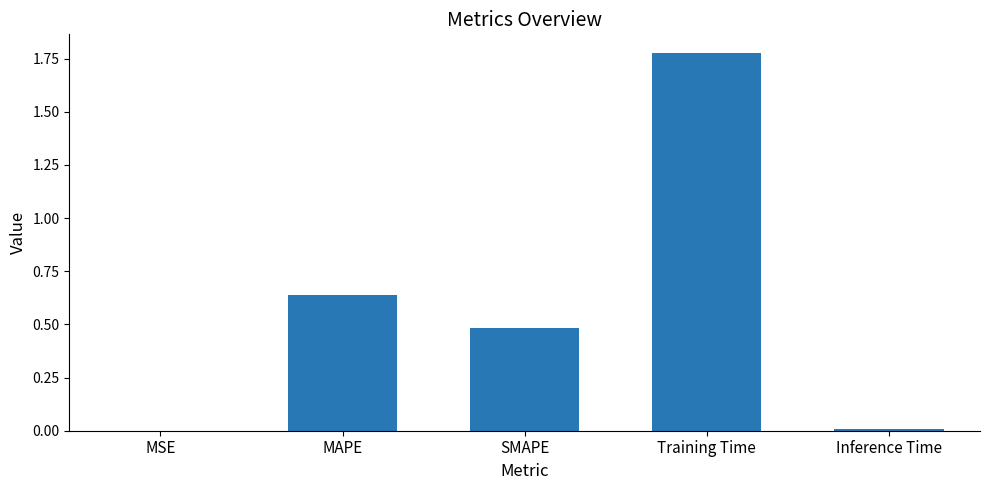

Which label corresponds to the largest value in the chart?

Training Time